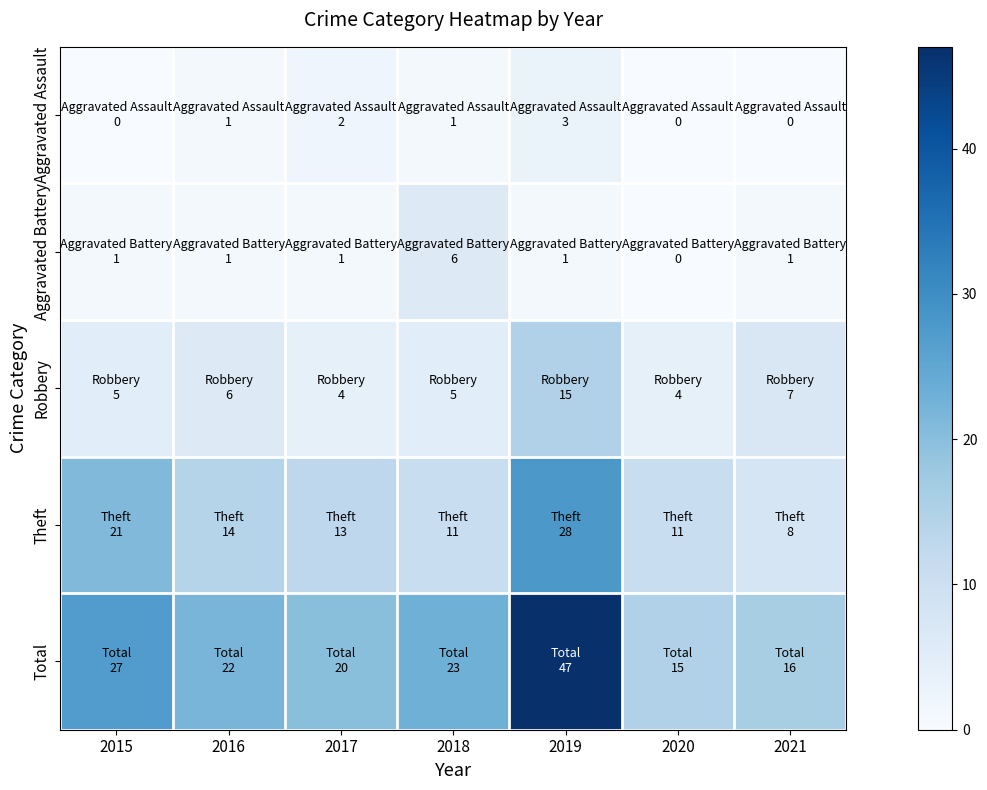

Reading right to left, list all the values displayed in this chart.

Aggravated Assault: 2021=0	2020=0	2019=3	2018=1	2017=2	2016=1	2015=0
Aggravated Battery: 2021=1	2020=0	2019=1	2018=6	2017=1	2016=1	2015=1
Robbery: 2021=7	2020=4	2019=15	2018=5	2017=4	2016=6	2015=5
Theft: 2021=8	2020=11	2019=28	2018=11	2017=13	2016=14	2015=21
Total: 2021=16	2020=15	2019=47	2018=23	2017=20	2016=22	2015=27